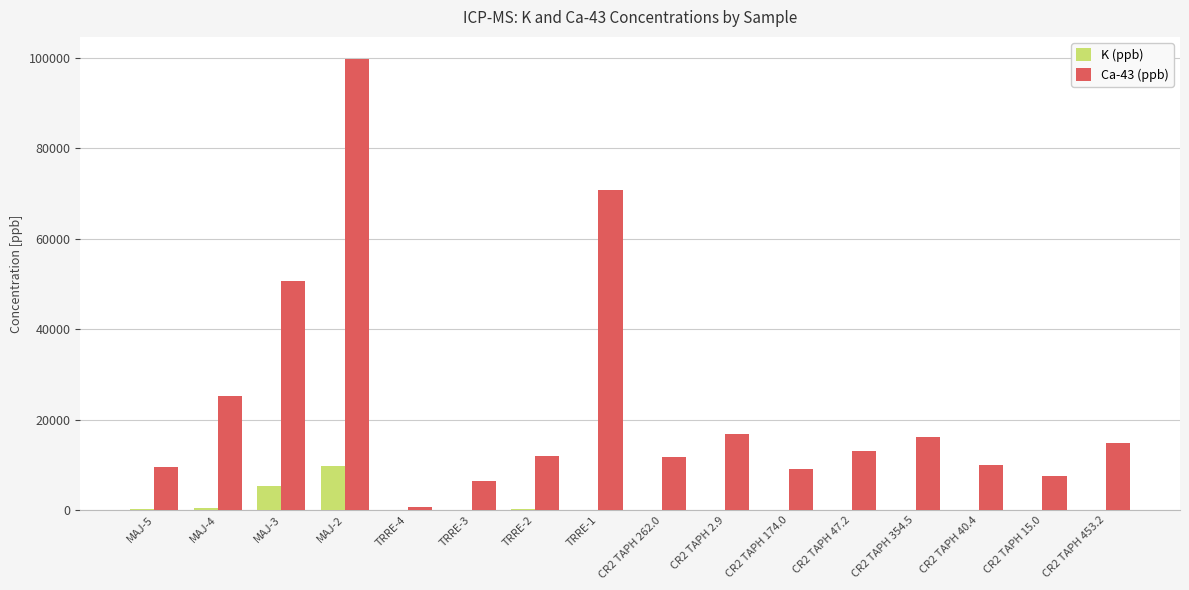

At which category is the sum across all series the highest?

MAJ-2